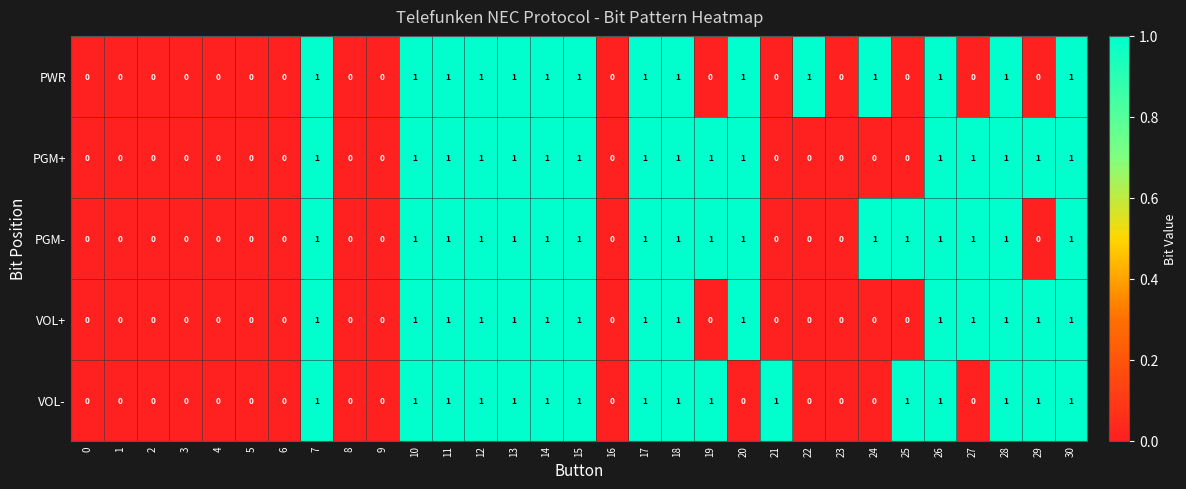

How many data points does each series have?

31